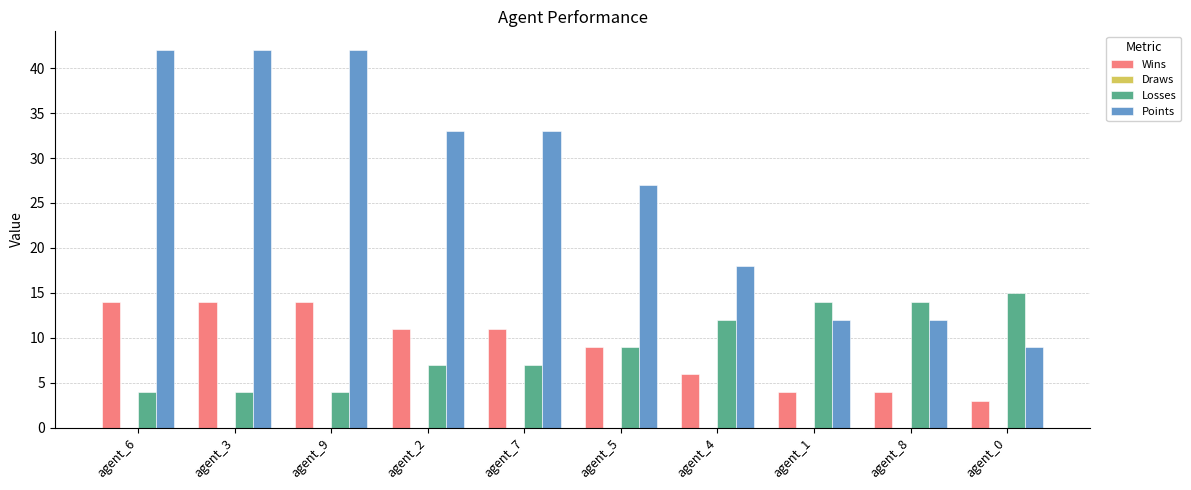

The value of Losses at agent_5 is 15. True or false?

False